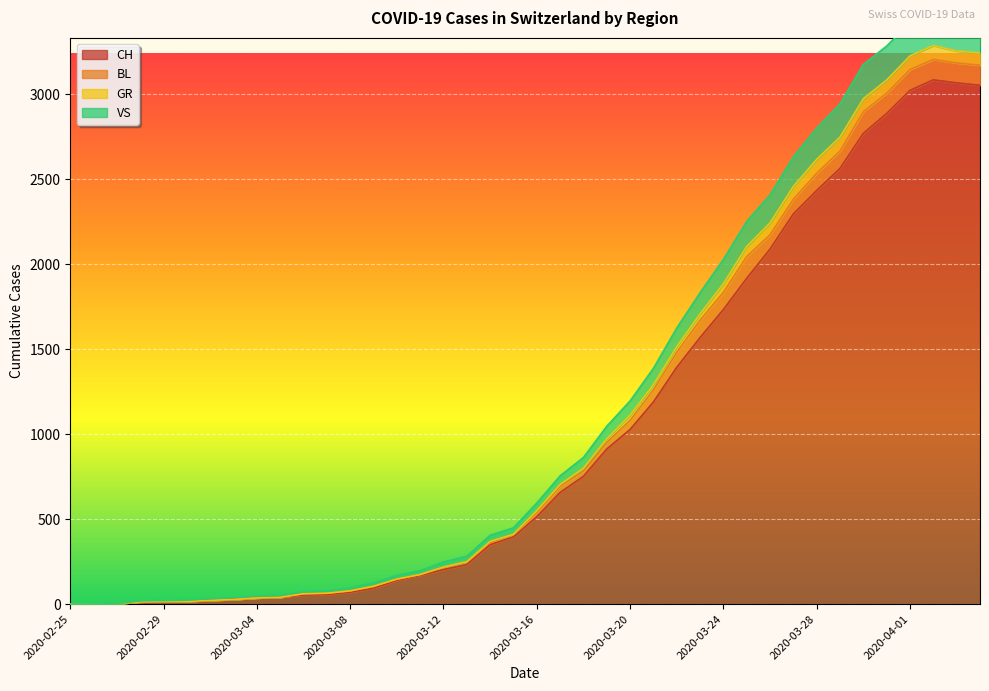

The CH series shows 16 at 2020-03-01. True or false?

True